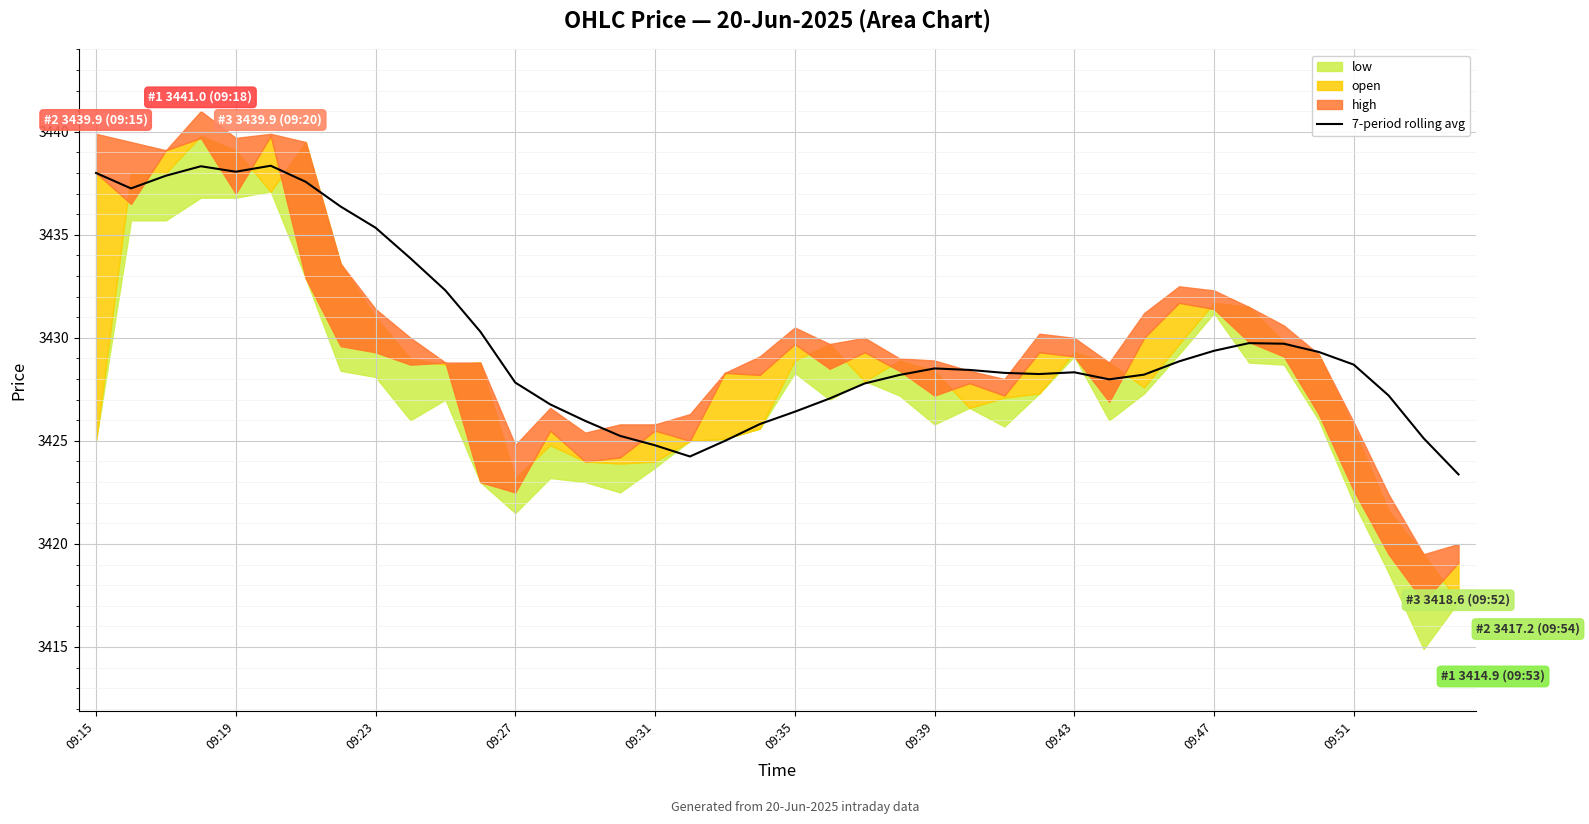

What is the value of the 31st point from the left?

3428.2